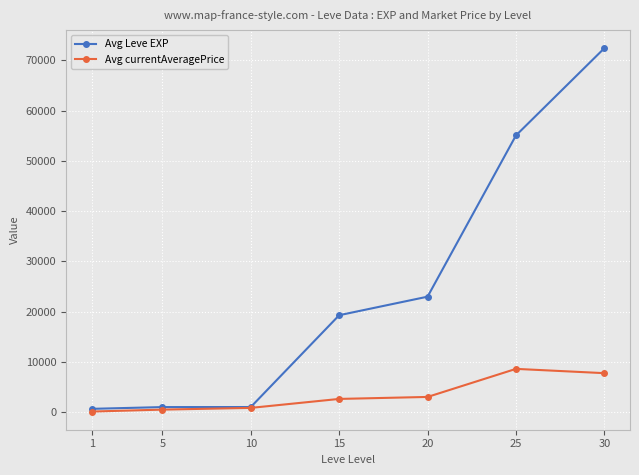

What is the sum of the Avg currentAveragePrice values at 20 and 1?

3089.6